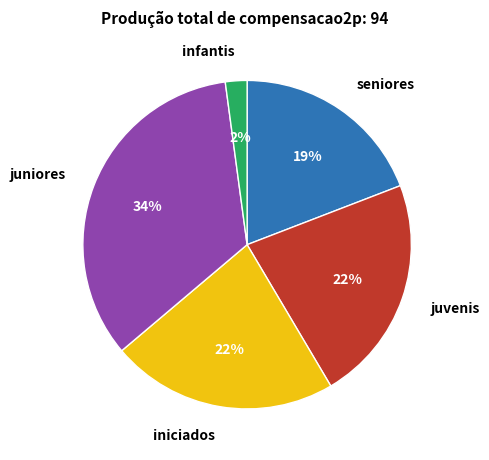

Do seniores and juvenis together represent more than half of the pie?

No